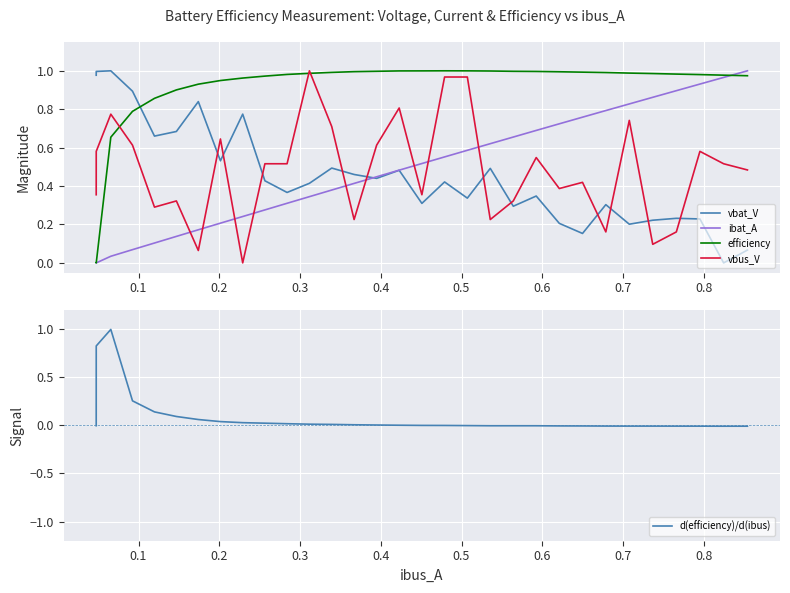

Which series ends up on top after the final intersection of vbus_V and vbat_V?

vbus_V